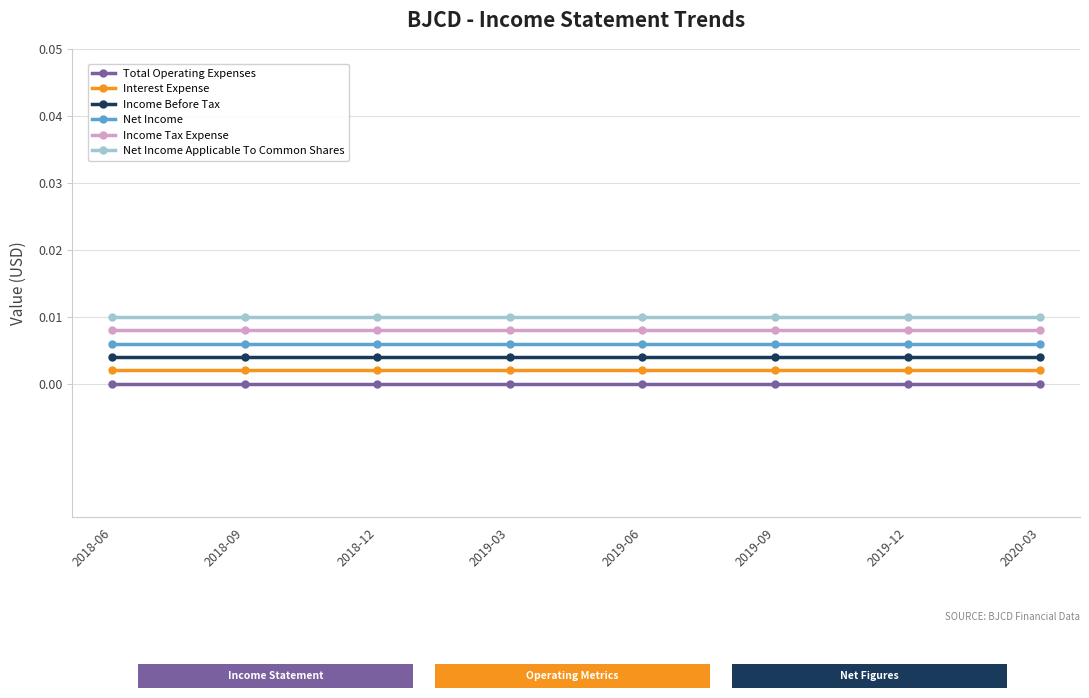

True or false: Net Income Applicable To Common Shares and Income Tax Expense cross at least once.

False